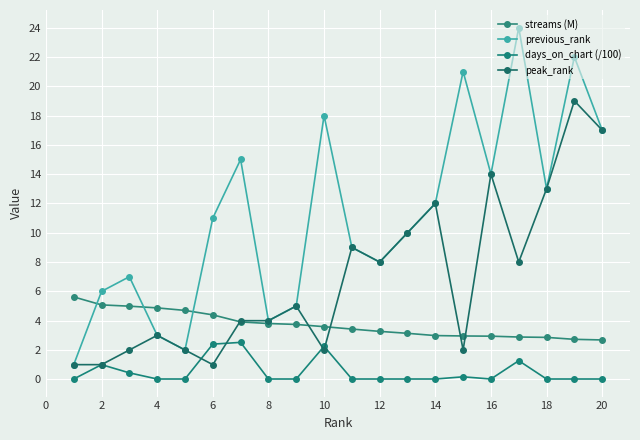

What is the value of the streams (M) point at the 11th from the left?

3.4